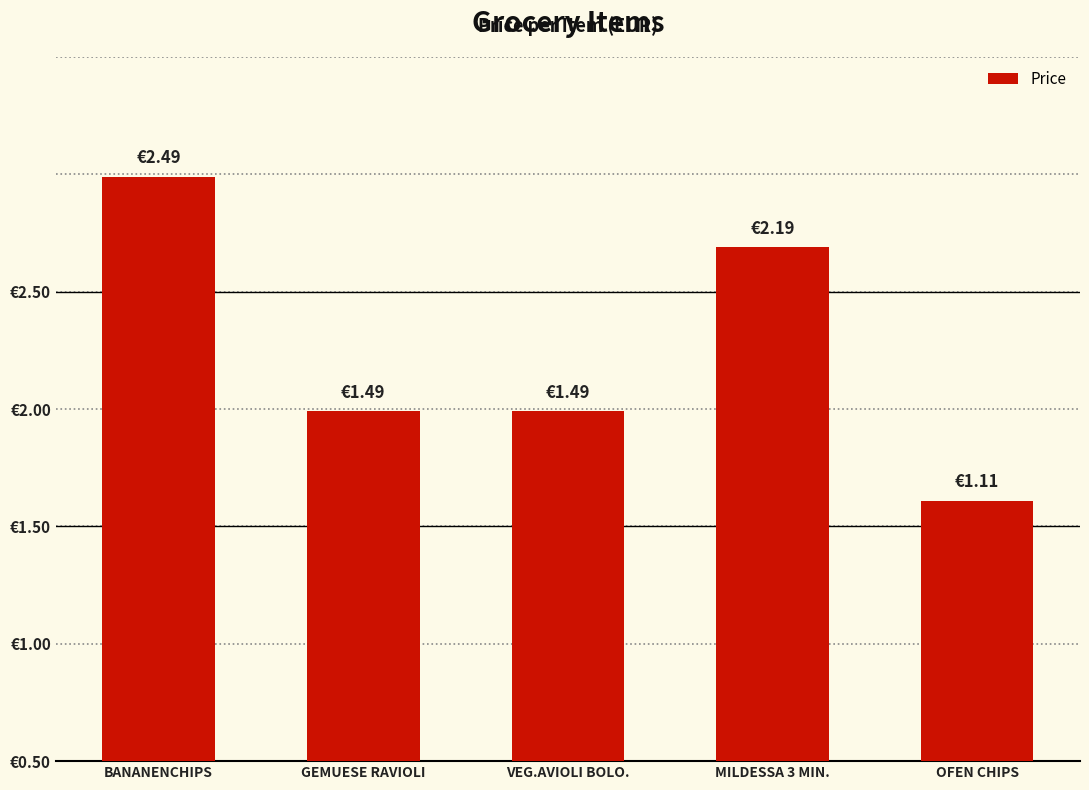

Does the chart contain any negative values?

No